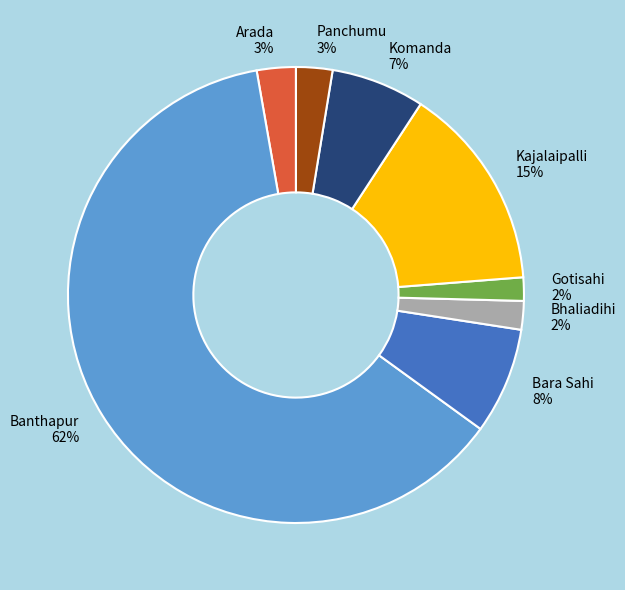

Combined, do Kajalaipalli and Gotisahi account for over 50%?

No